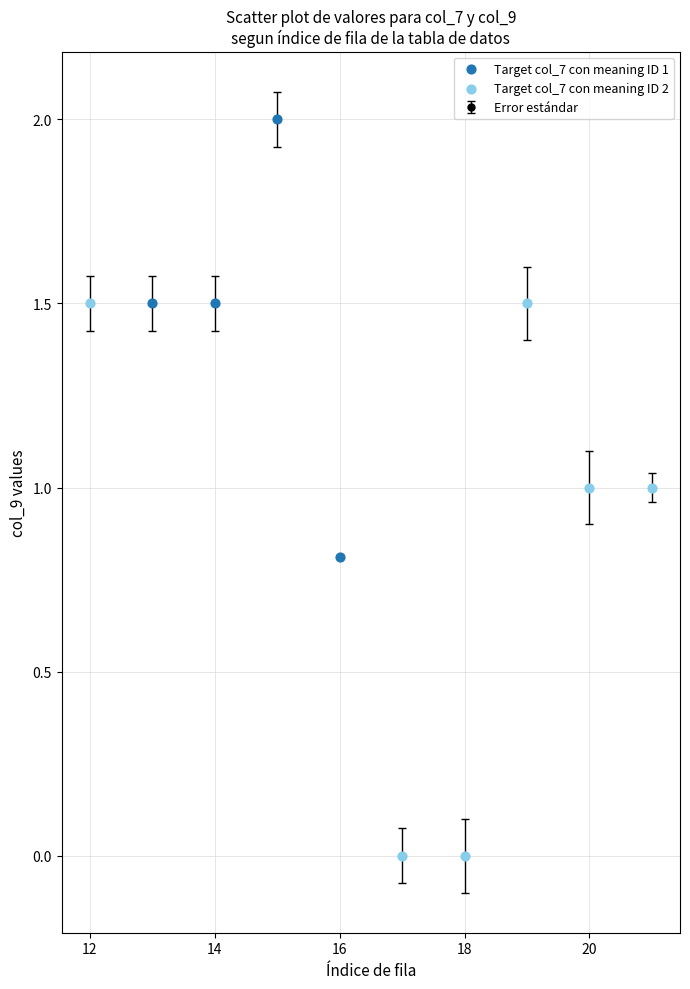

What is the difference between the maximum and minimum values?

2.0